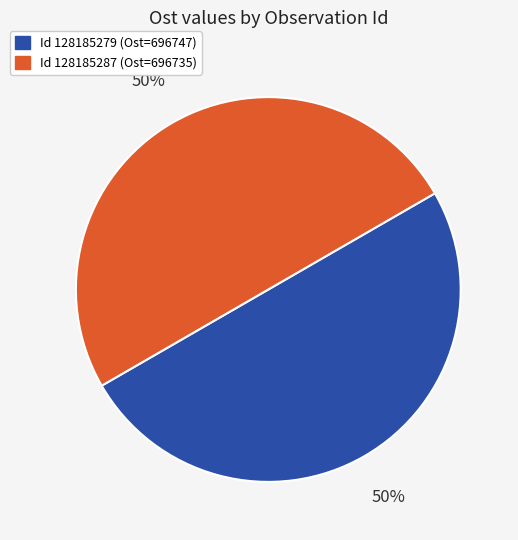

To the nearest percent, what is the average slice percentage?

50%